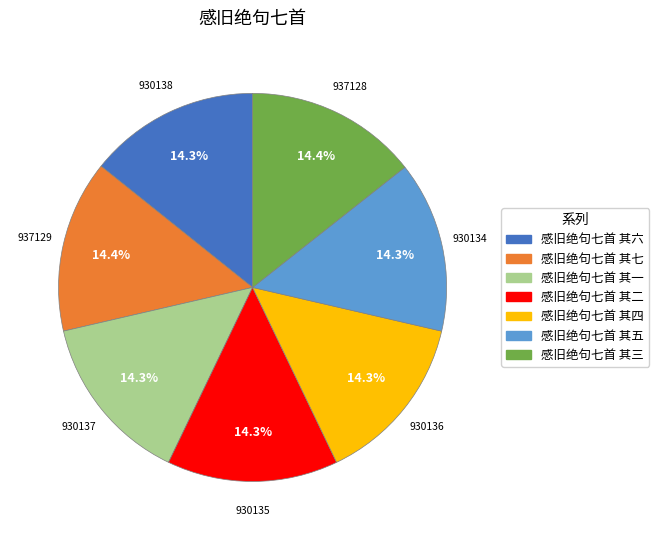

To the nearest percent, what is the combined percentage of 感旧绝句七首 其六 and 感旧绝句七首 其一?

29%